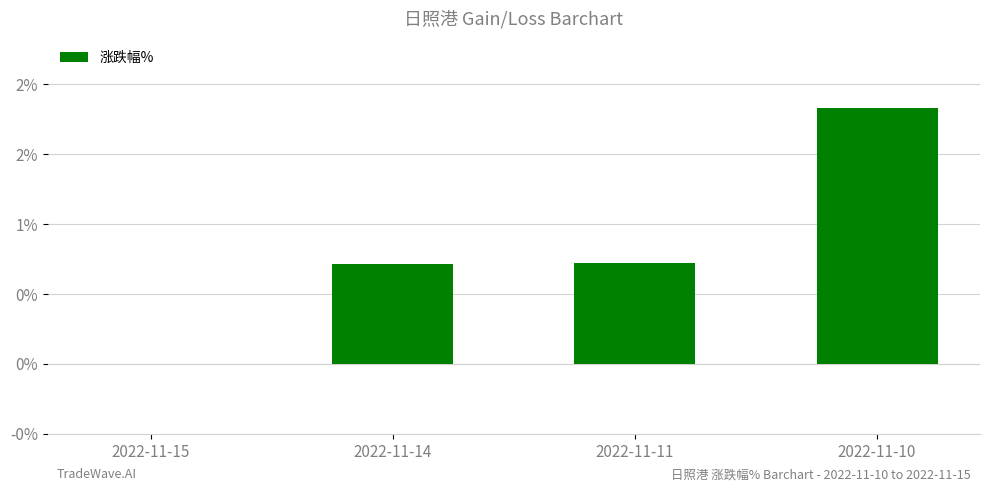

List the labels in order of value, largest first.

2022-11-10, 2022-11-11, 2022-11-14, 2022-11-15